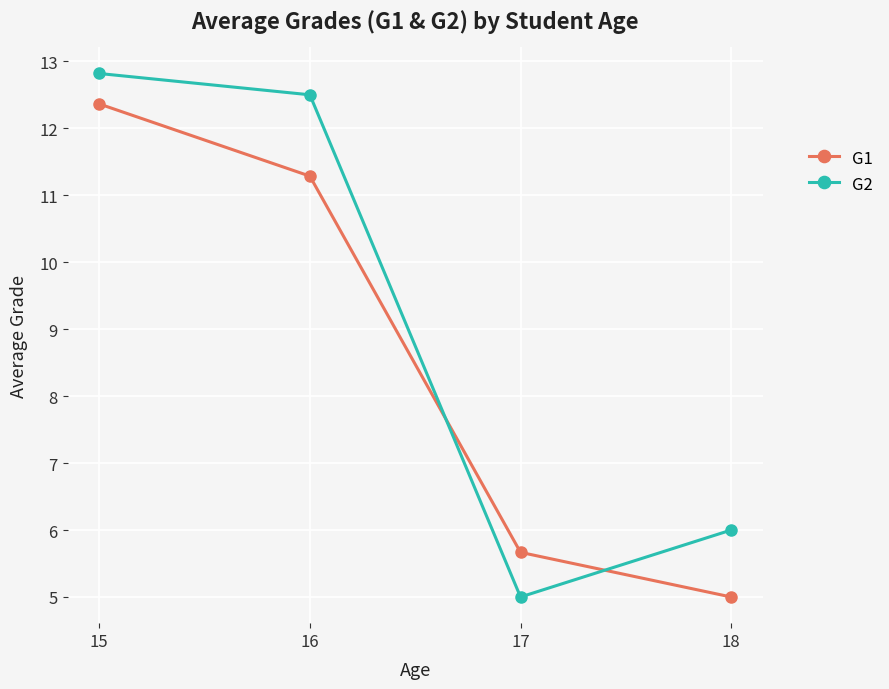

At how many categories does at least one series exceed 10?

2